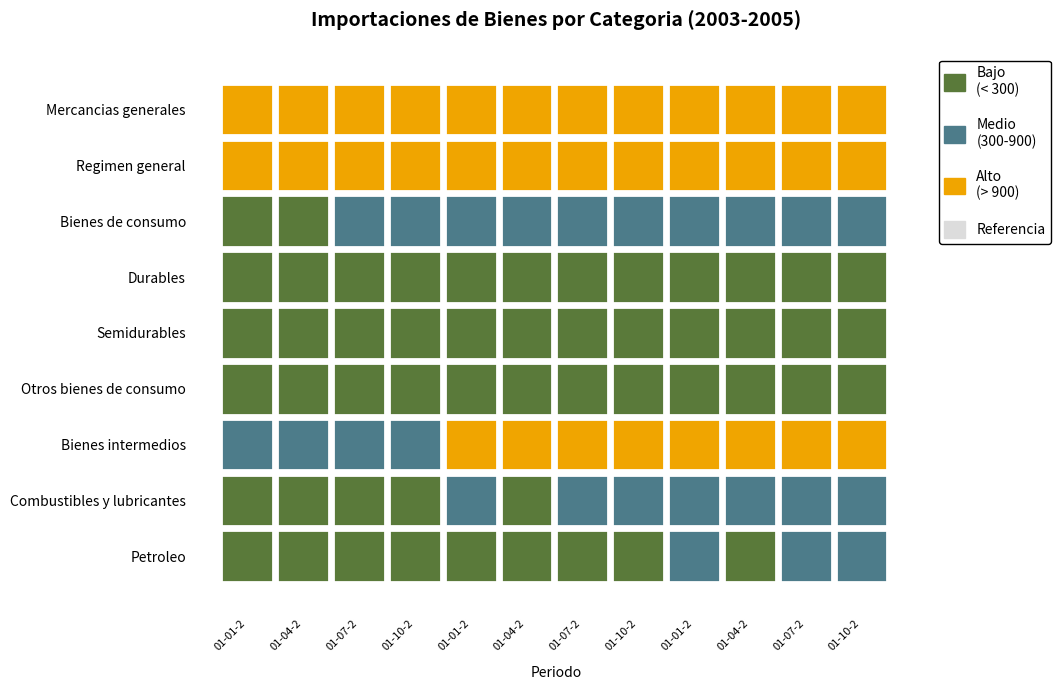

What is the sum of all 01-07-2005 values?

9562